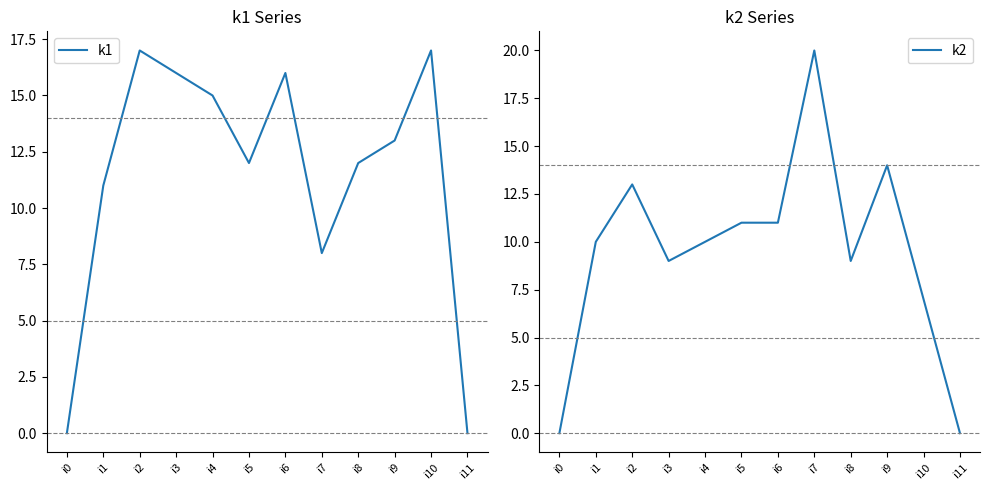

At which category does k2 reach its first local valley?

i3